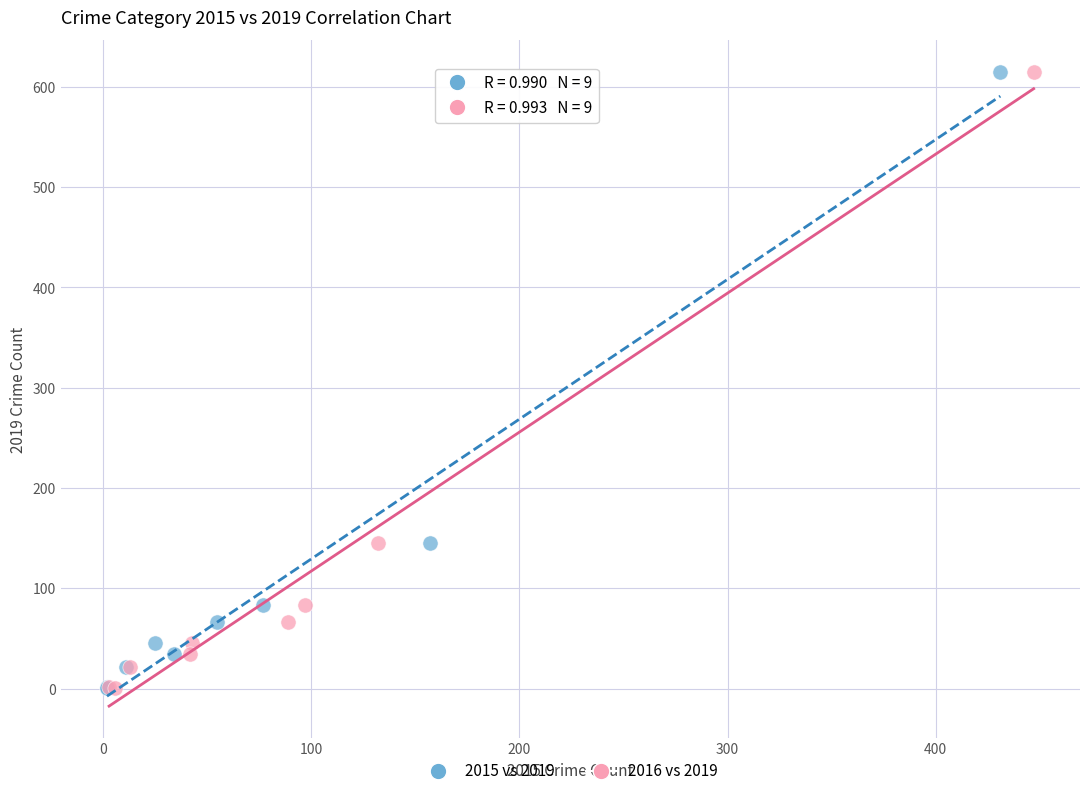

What are all the series names shown in the legend?

2015 vs 2019, 2016 vs 2019